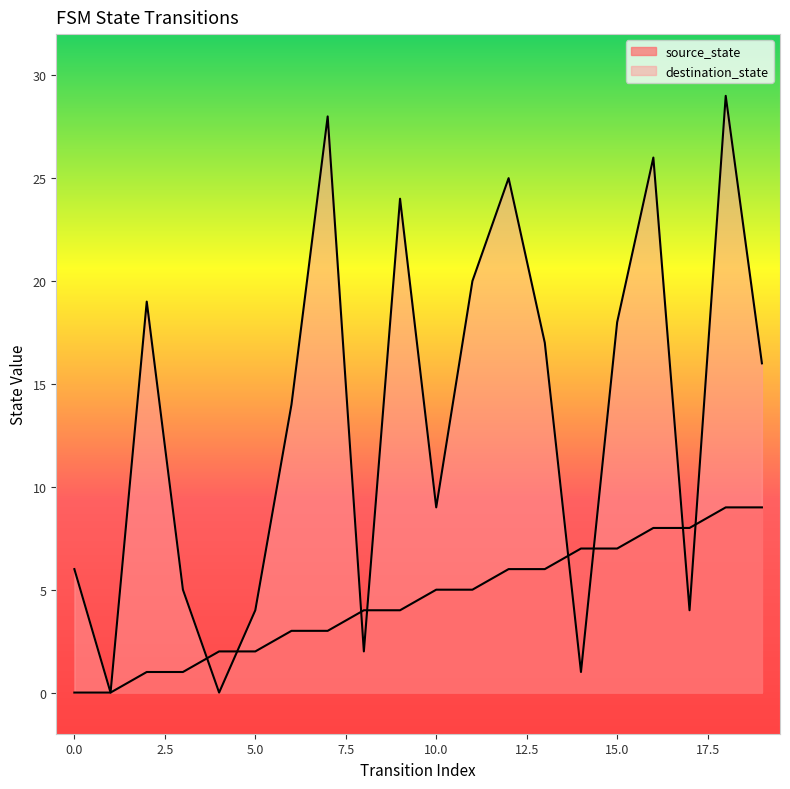

What is the value of the destination_state point at the 8th from the left?

28